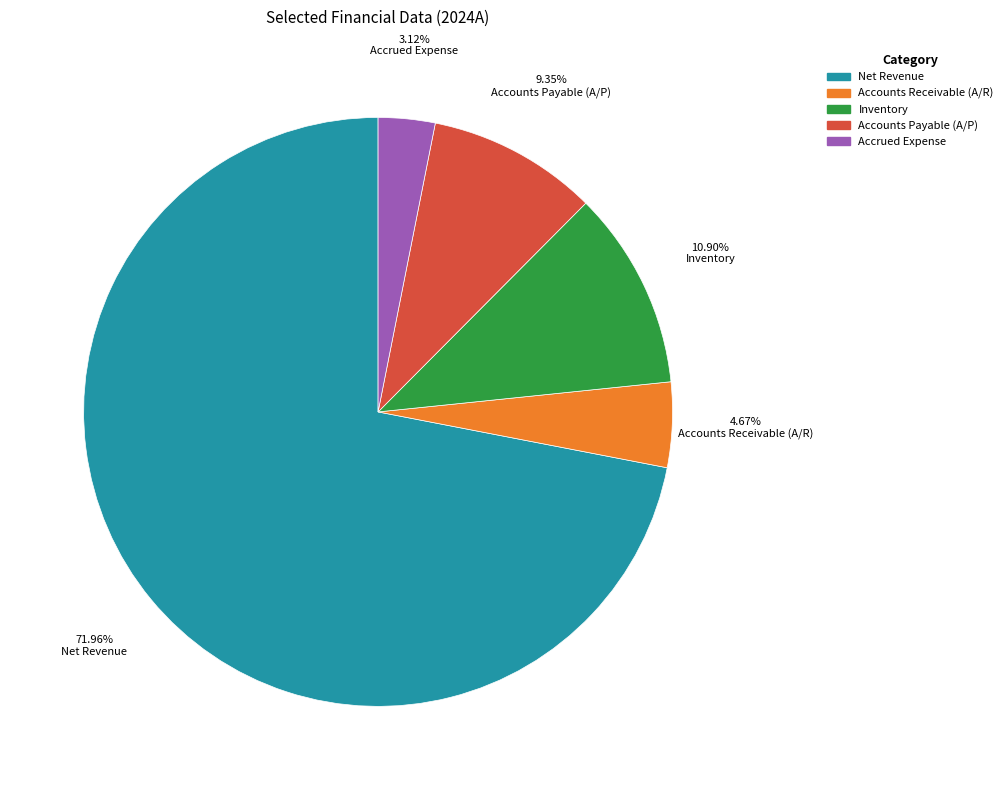

Approximately how many times larger is the value at Accrued Expense compared to Inventory?

0.3